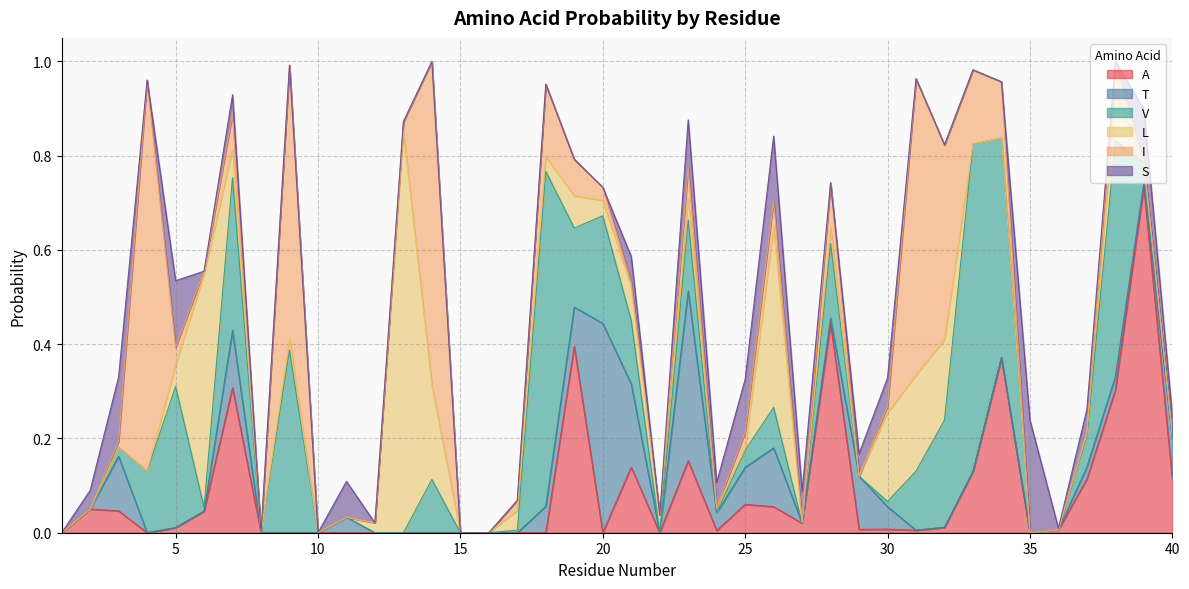

List the series in order of their peak value, lowest first.

S, T, V, A, I, L